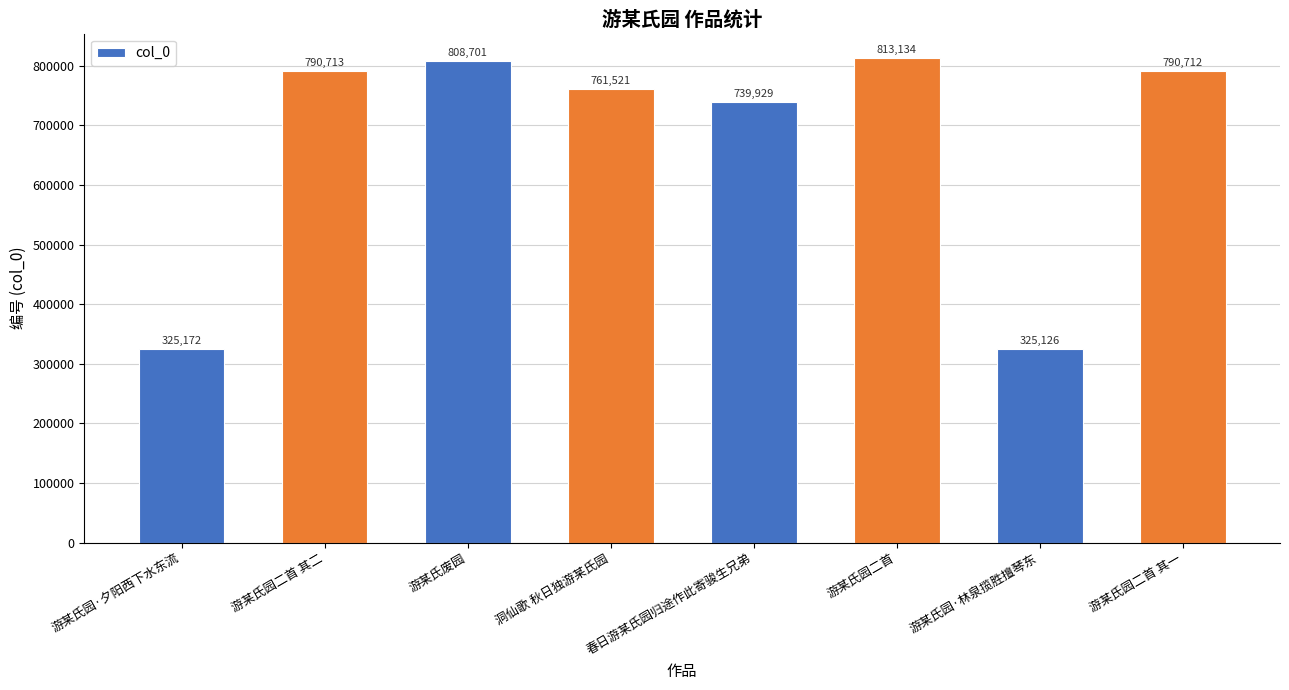

Reading left to right, what are all the values shown in this chart?

游某氏园·夕阳西下水东流=325172	游某氏园二首 其二=790713	游某氏废园=808701	洞仙歌 秋日独游某氏园=761521	春日游某氏园归途作此寄骏生兄弟=739929	游某氏园二首=813134	游某氏园·林泉揽胜擅琴东=325126	游某氏园二首 其一=790712